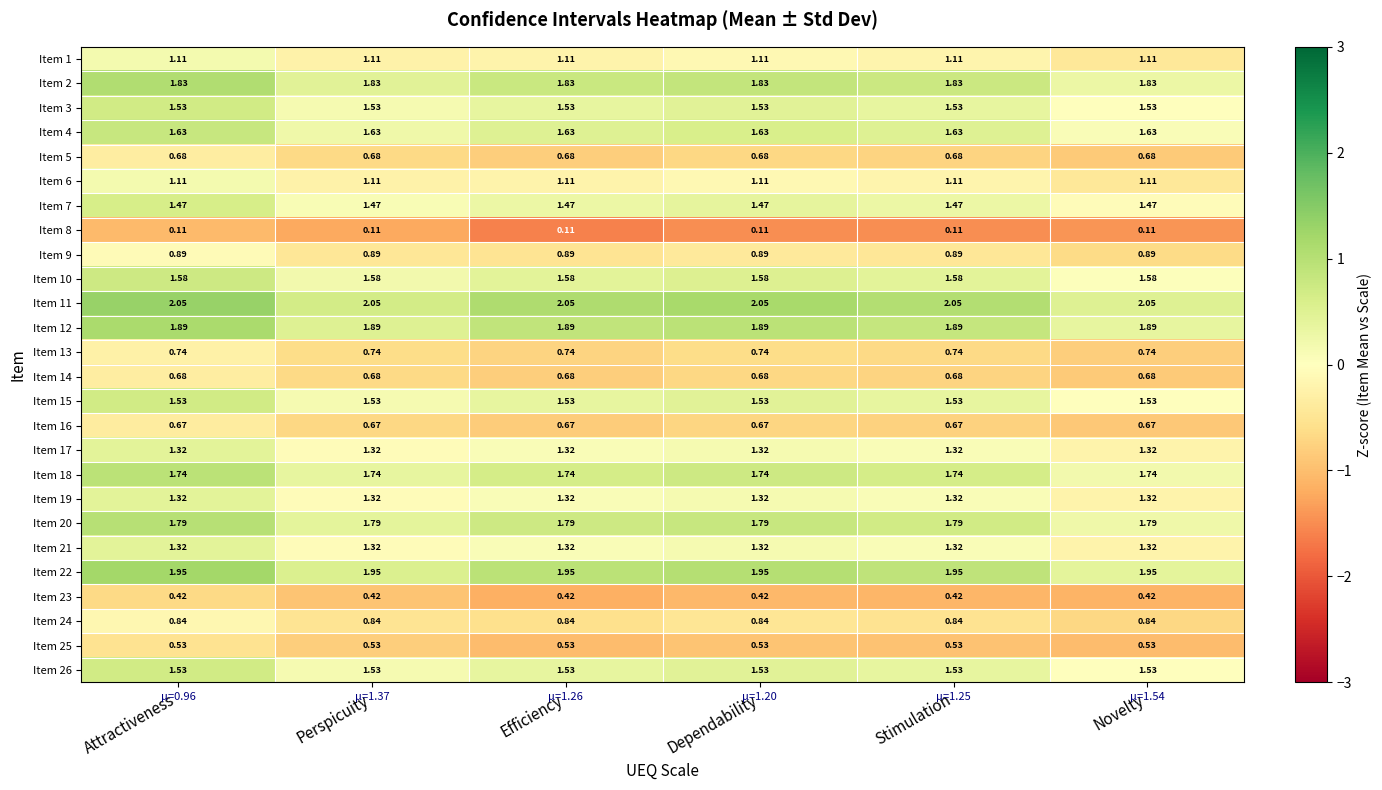

Is the value of Item 17 at Novelty greater than the value of Item 2 at Attractiveness?

No